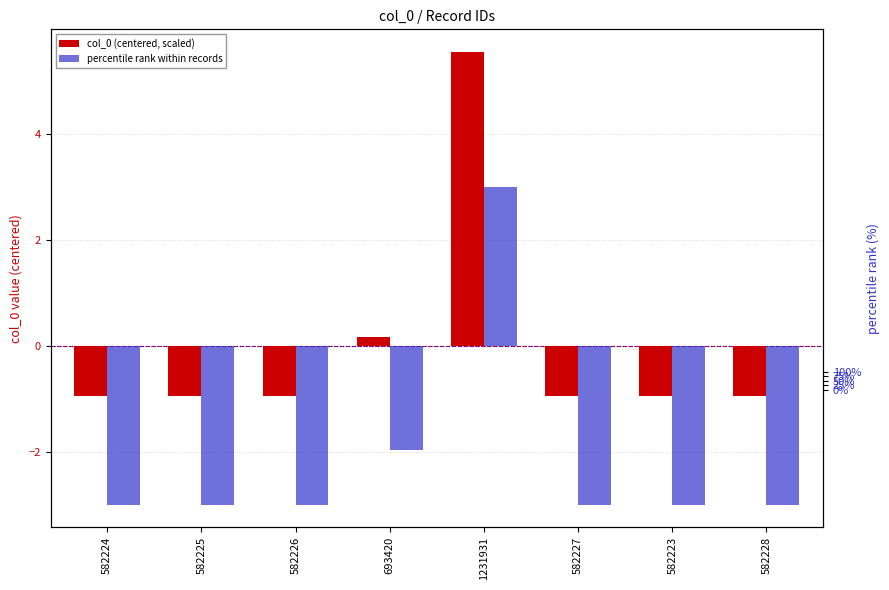

The value of percentile rank within records at 582226 is -3.0. True or false?

True